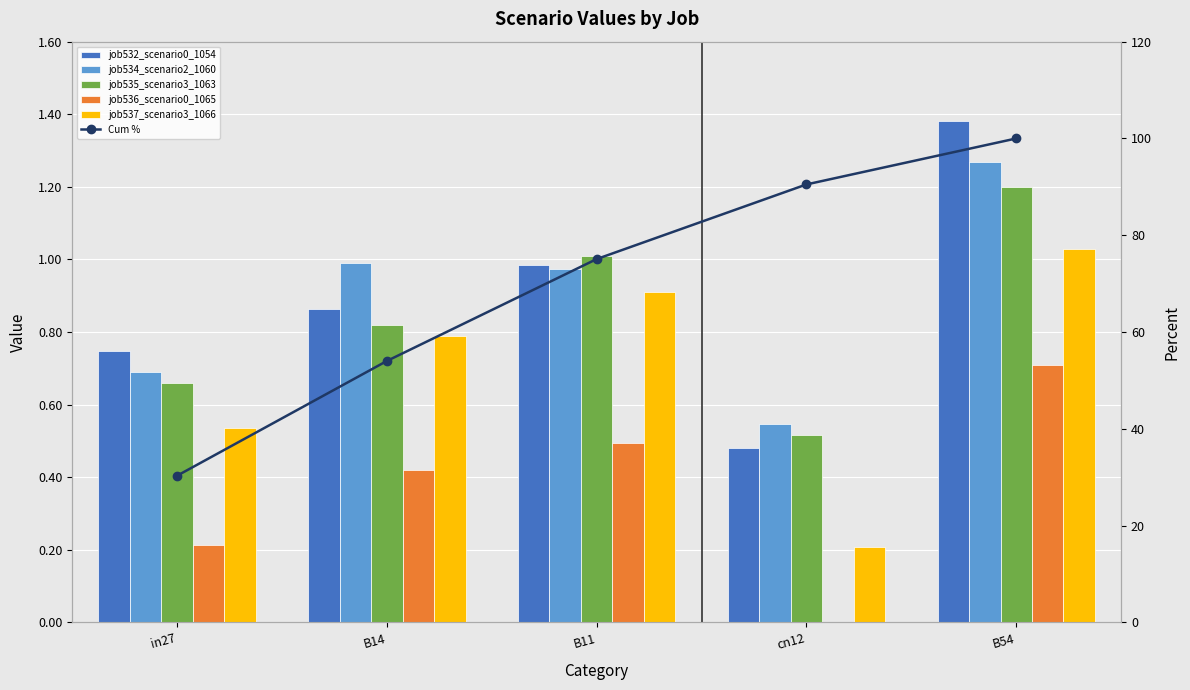

Between B11 and B14, which is larger?

B11